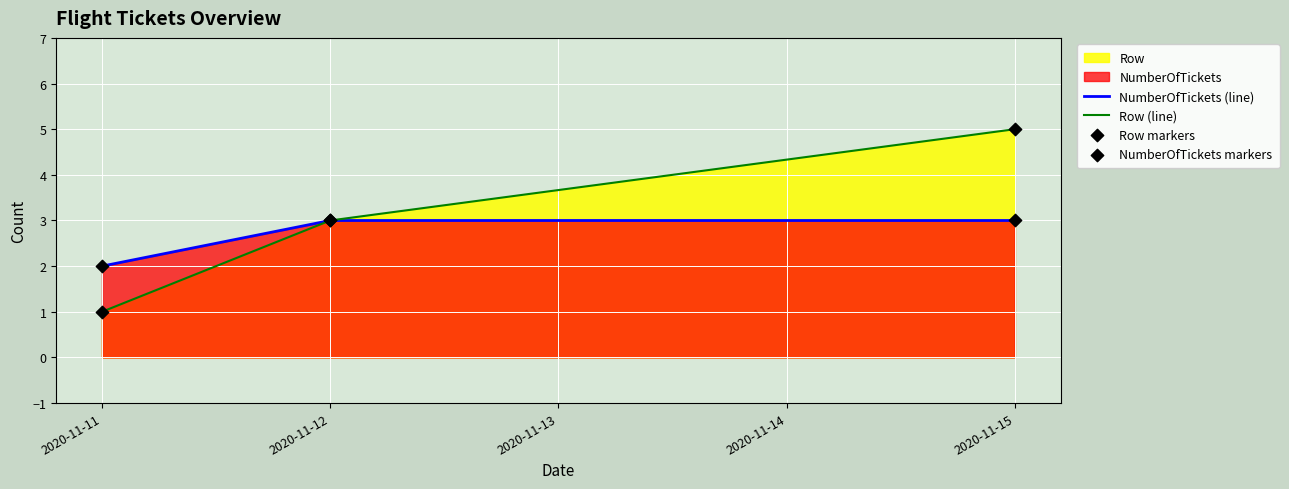

The value of NumberOfTickets (line) at 2020-11-11 is 2. True or false?

True